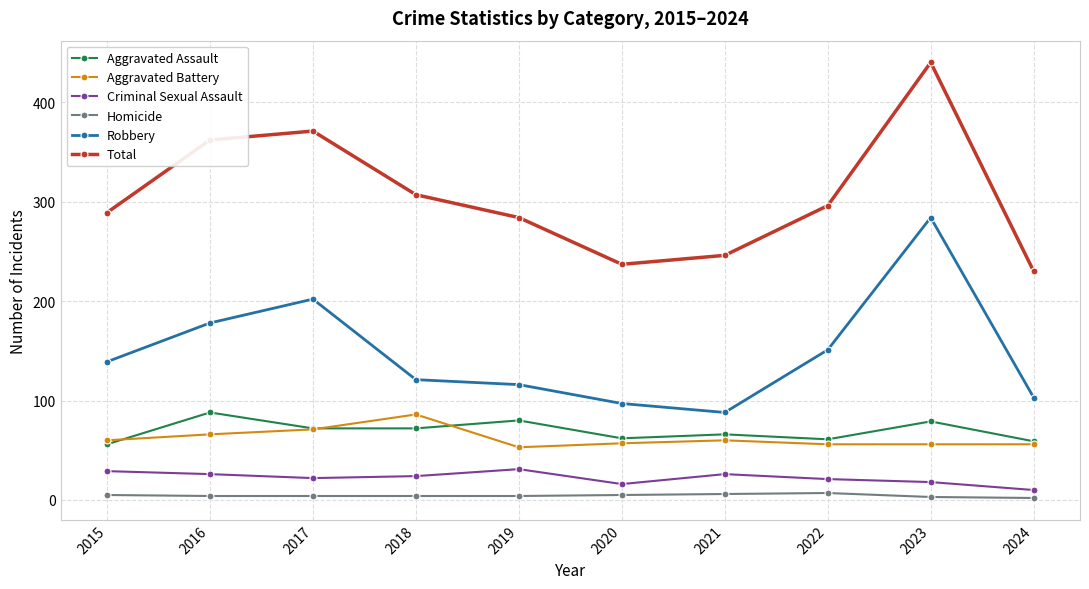

What is the approximate value of Criminal Sexual Assault at 2017, to the nearest 10?

20